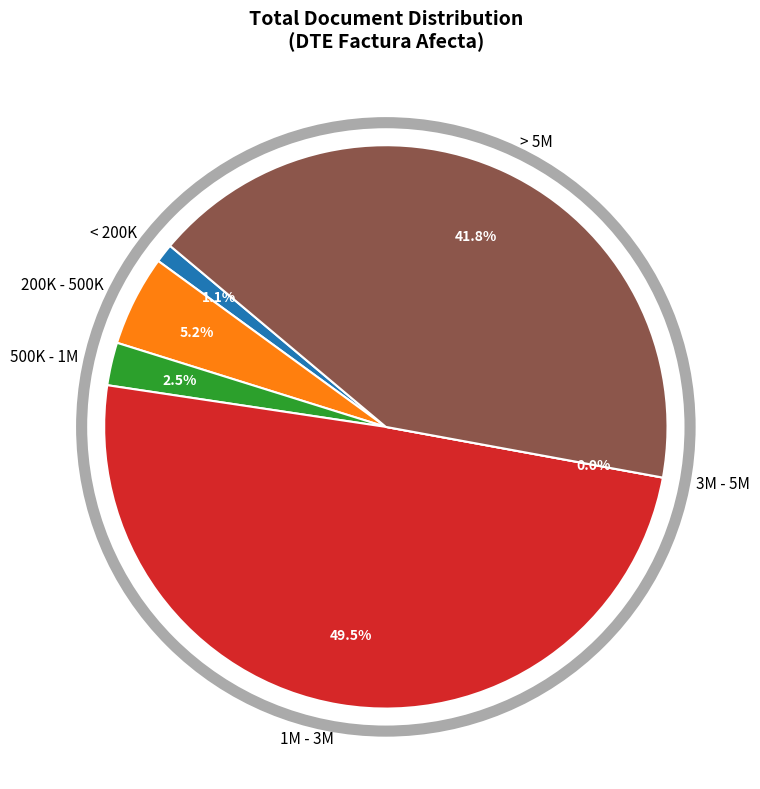

Is there a majority slice in this chart?

No